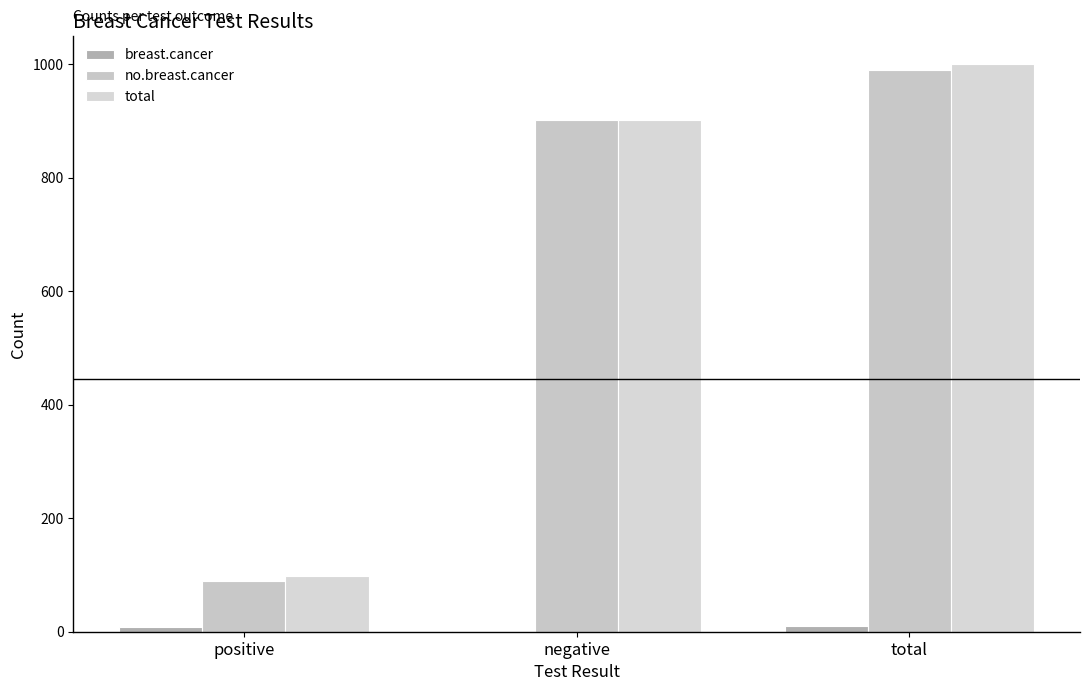

At which label is total closest to 549?

negative